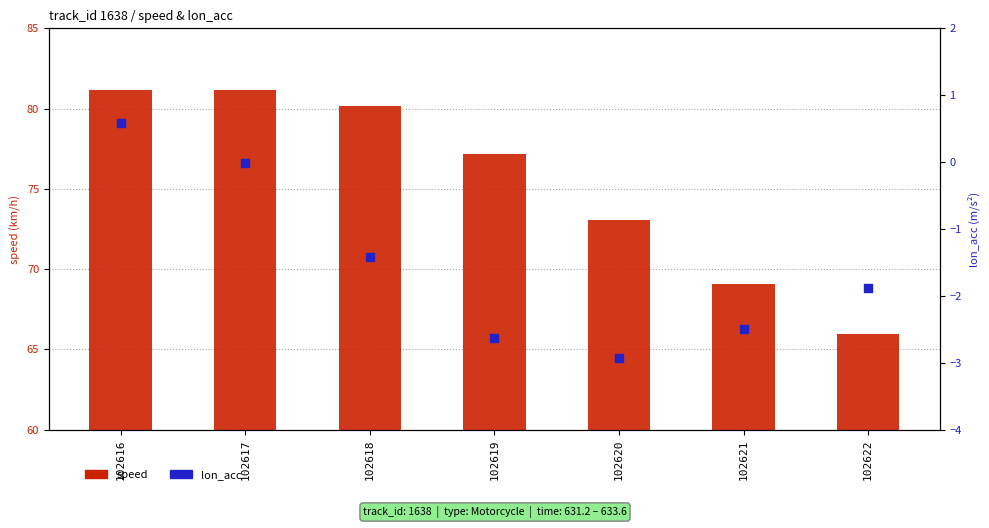

Which series reaches the minimum Y coordinate?

lon_acc